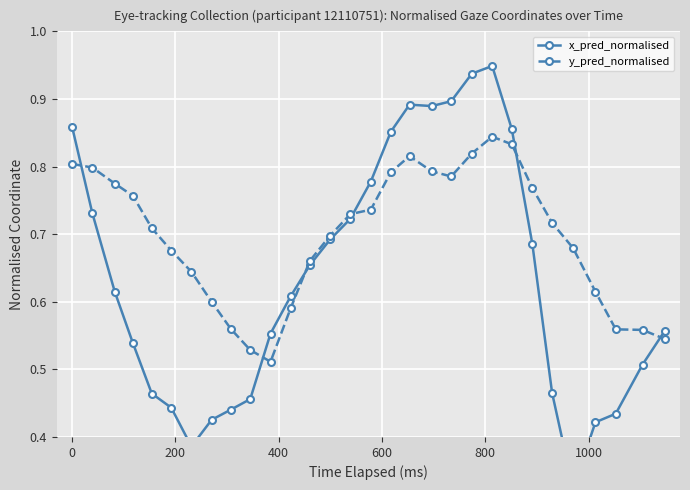

True or false: y_pred_normalised has more than 1 interior local peaks.

True